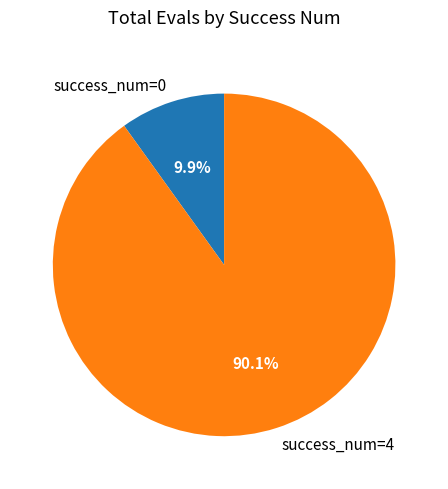

Which has a higher value, success_num=4 or success_num=0?

success_num=4